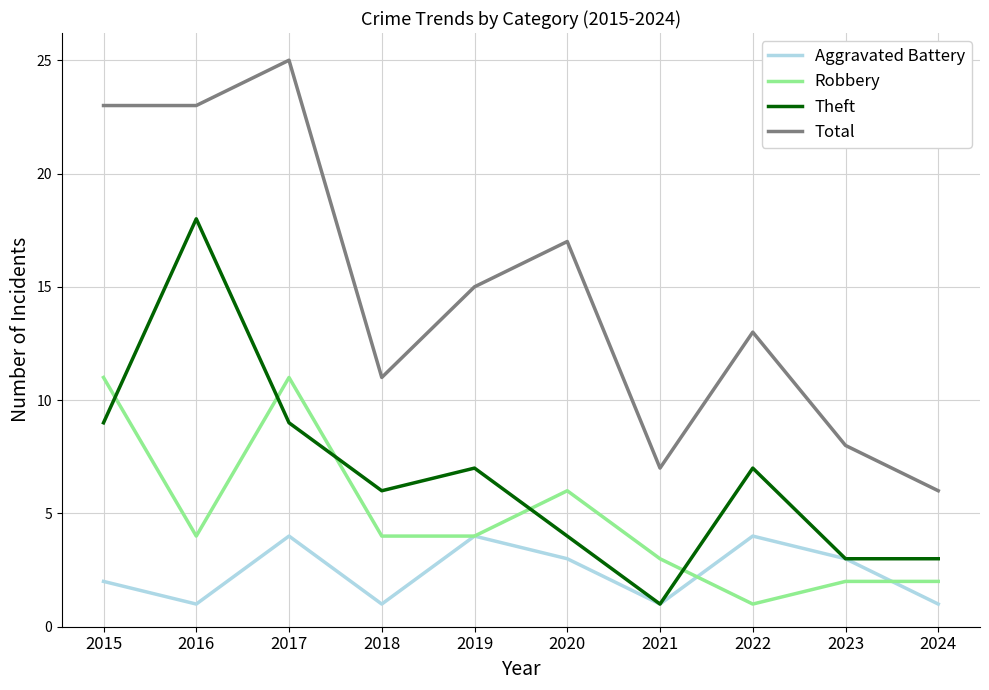

Reading left to right, extract all data points from this chart.

Aggravated Battery: 2	1	4	1	4	3	1	4	3	1
Robbery: 11	4	11	4	4	6	3	1	2	2
Theft: 9	18	9	6	7	4	1	7	3	3
Total: 23	23	25	11	15	17	7	13	8	6